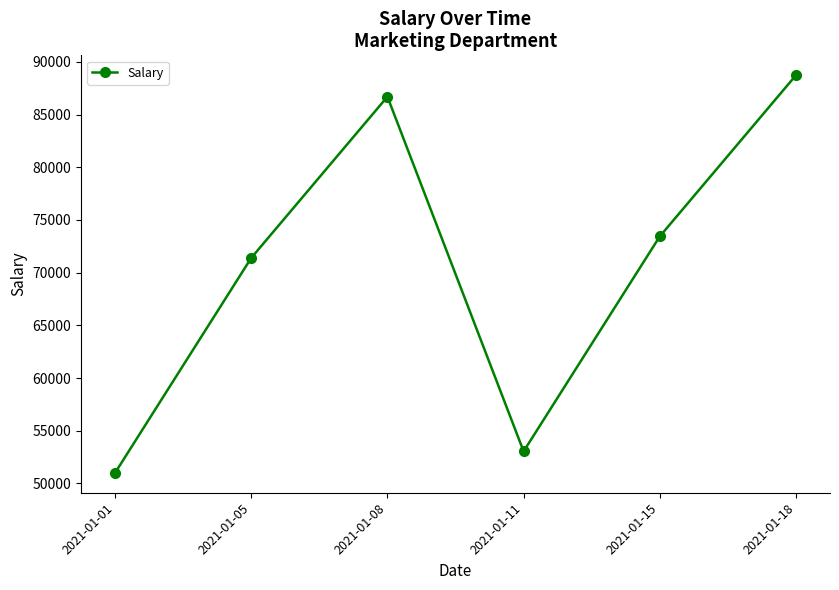

What is the difference between the second highest and minimum values?

35700